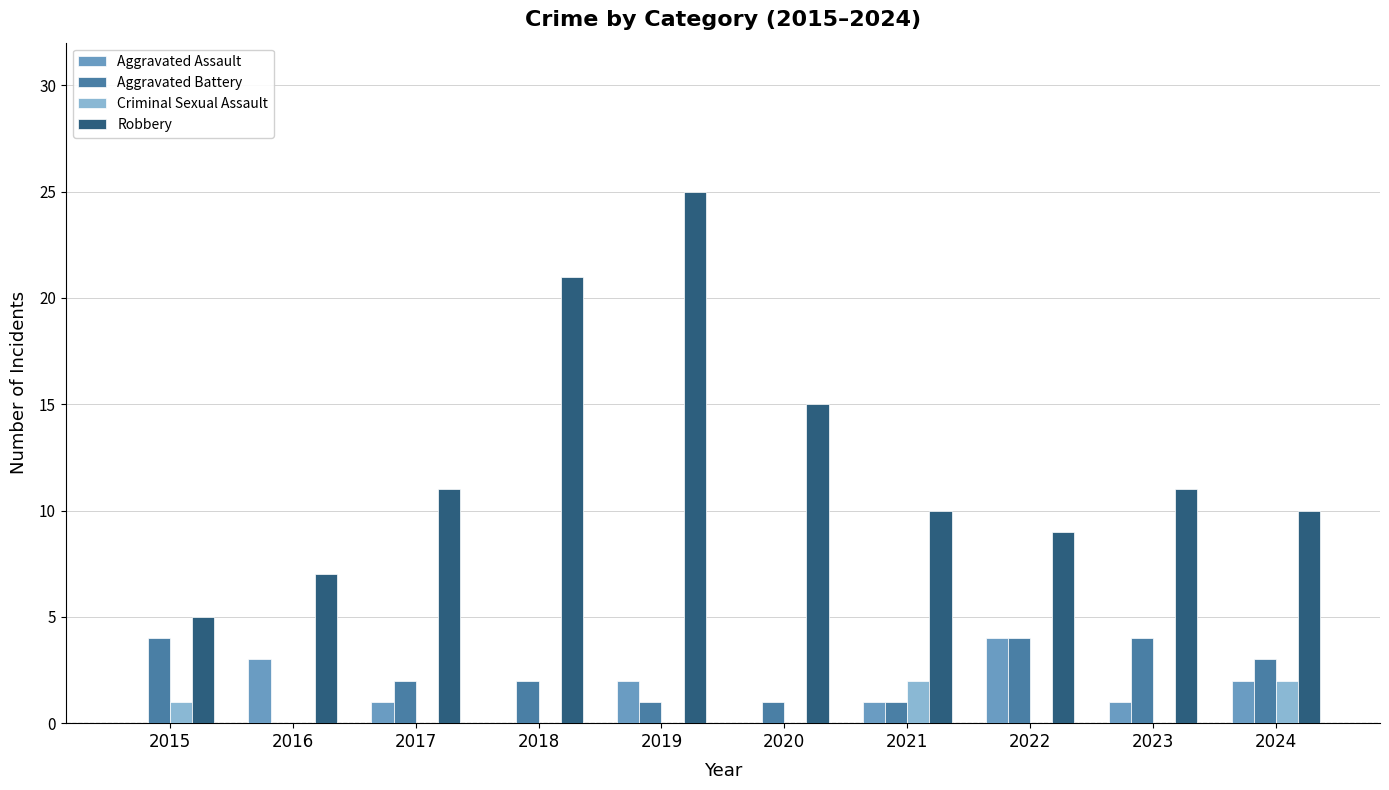

How many categories are shown in the chart?

10